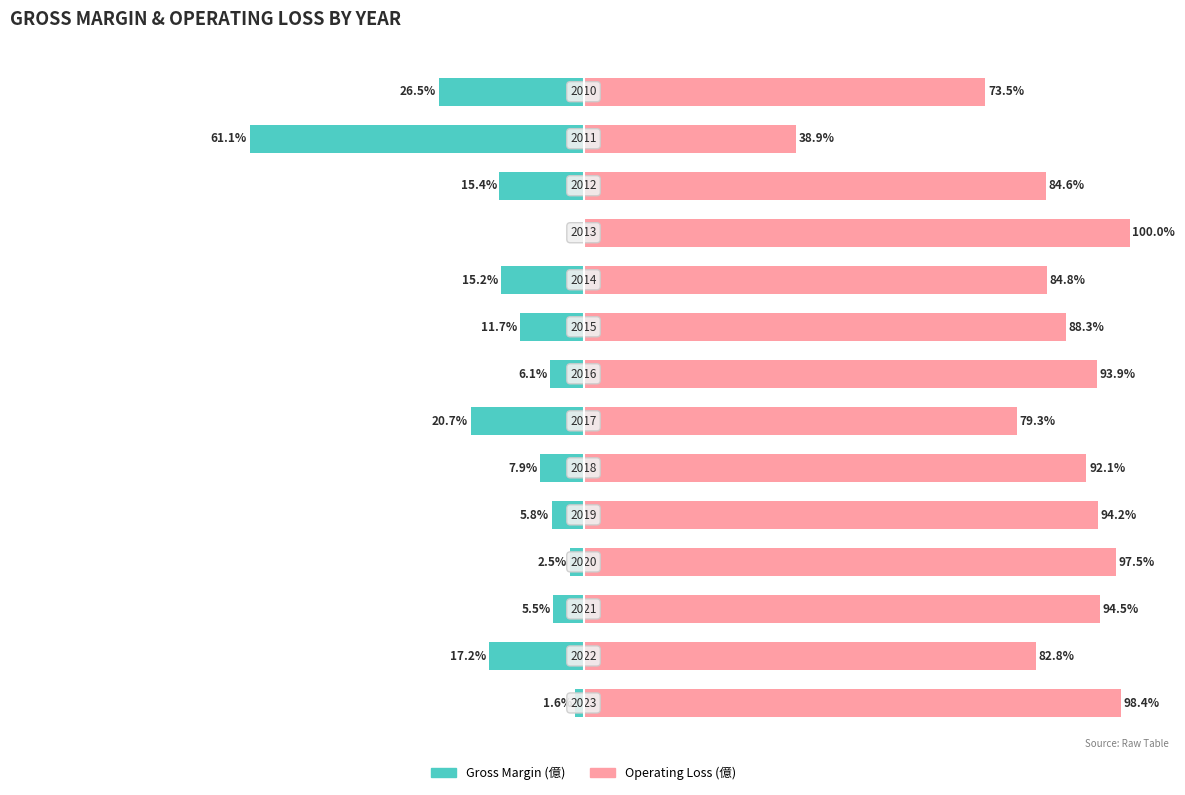

How many values in the With Coverage series are below -7?

8